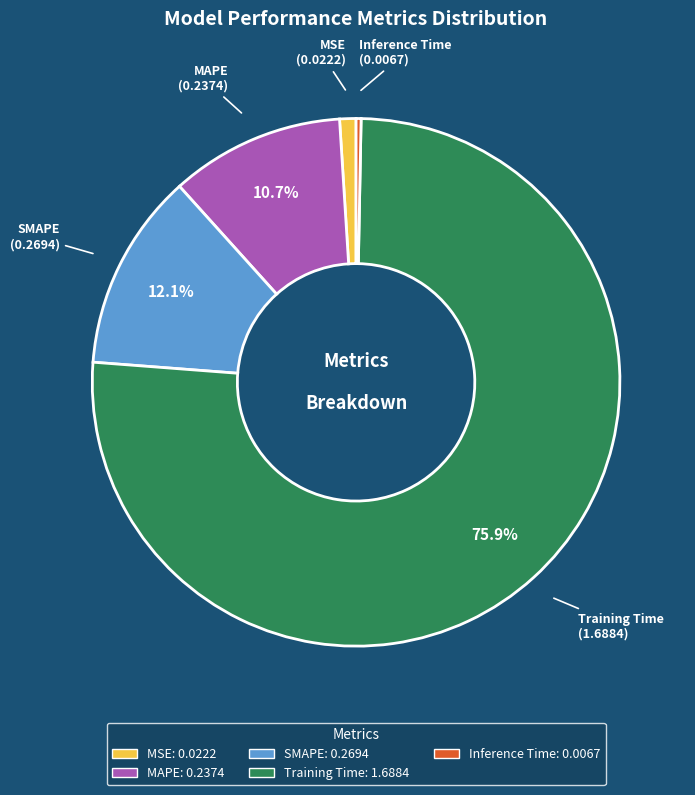

Is Training Time the majority of the pie?

Yes